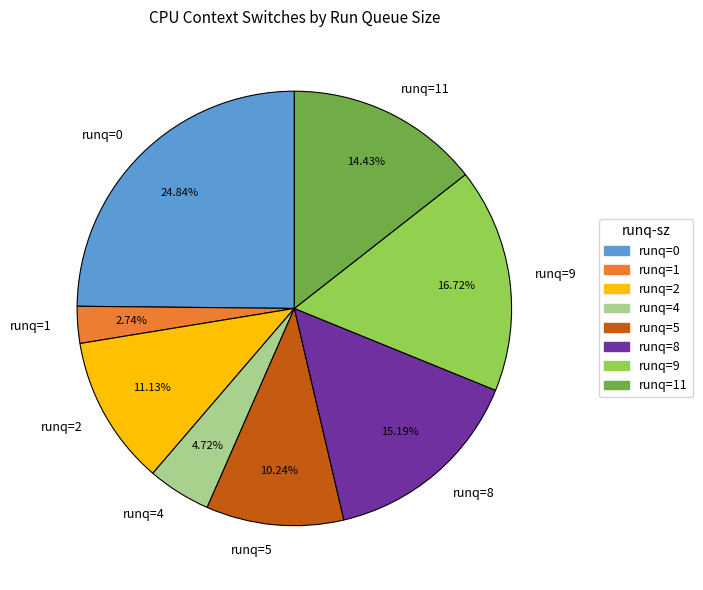

Is there any slice that represents more than half of the pie?

No